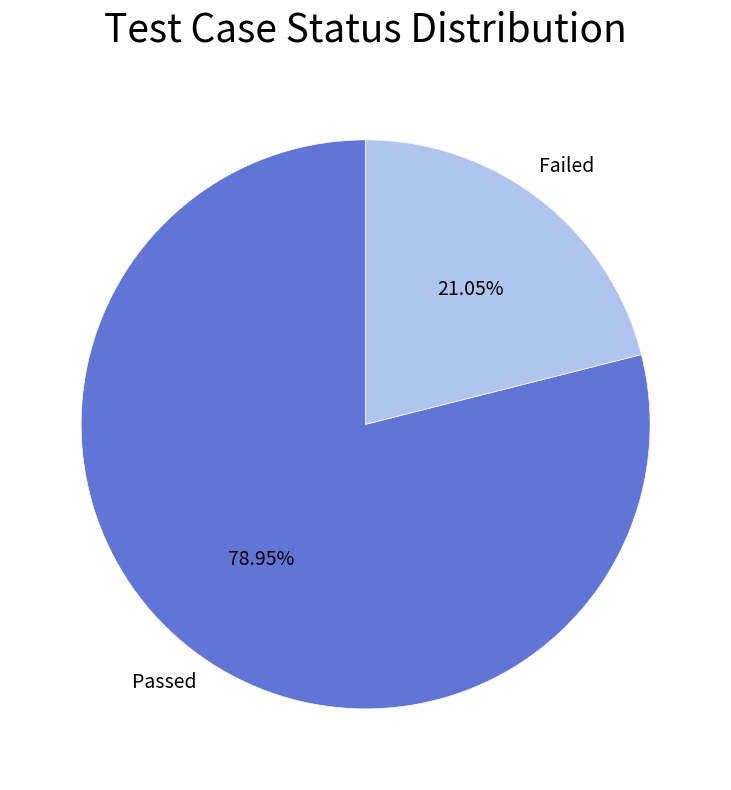

Count the number of slices in the pie.

2